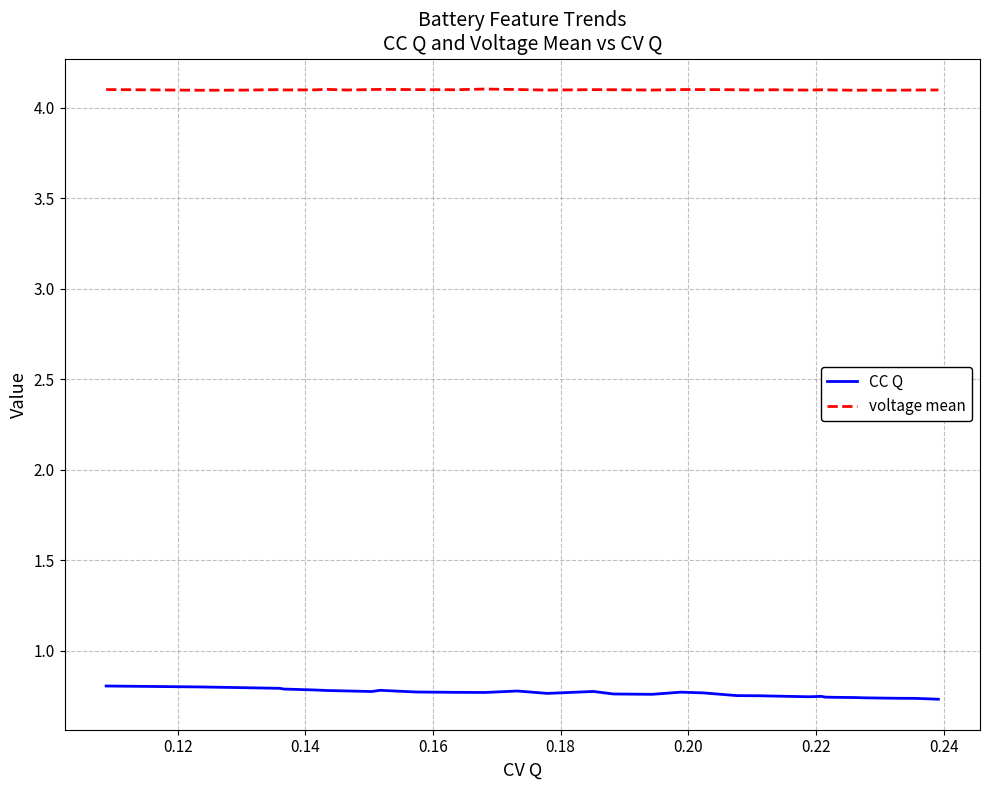

True or false: CC Q and voltage mean intersect in this chart.

False